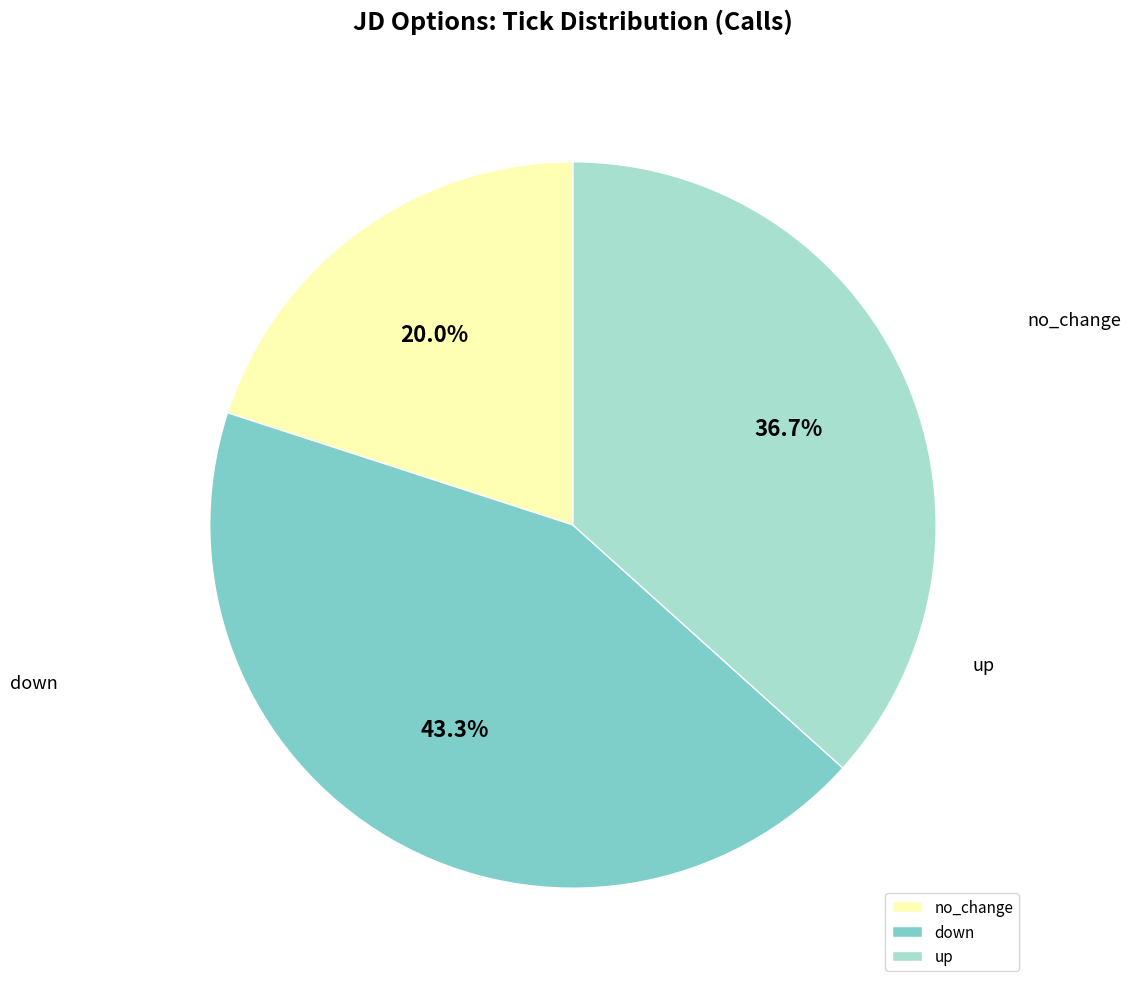

Do no_change and down together represent more than half of the pie?

Yes